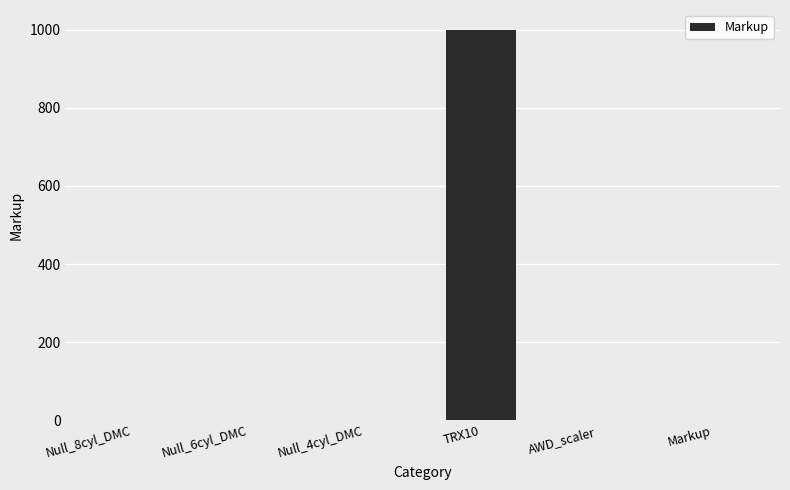

Which label corresponds to the largest value in the chart?

TRX10